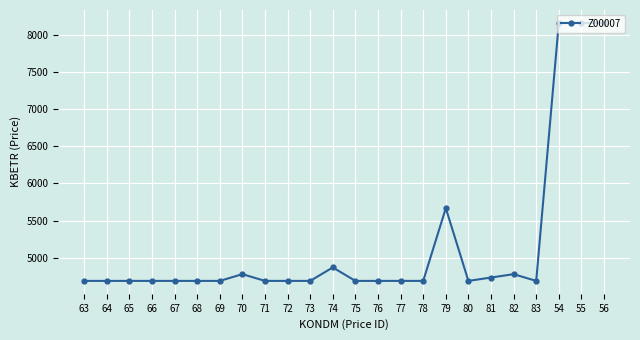

At which label is the value closest to 6423?

79